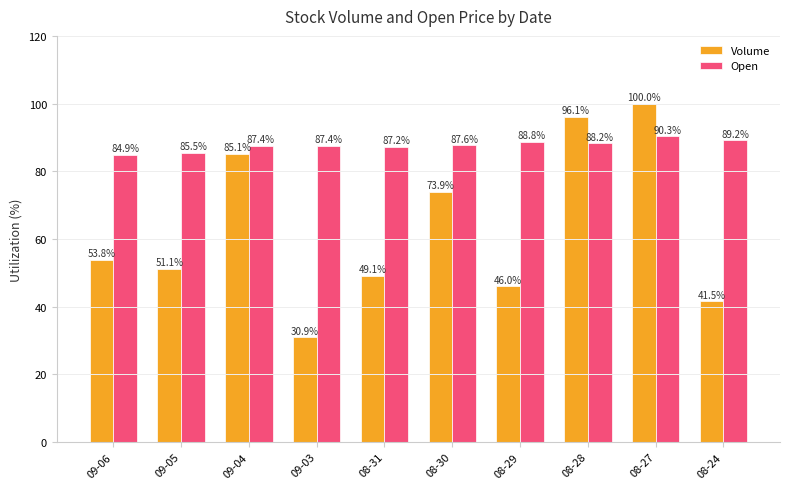

Is it true that Volume equals 48.9 at 09-03?

False